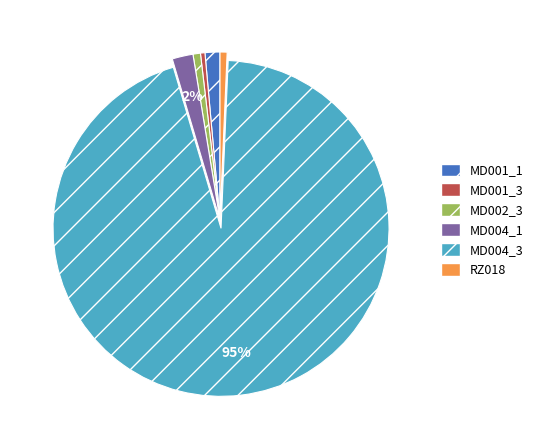

Combined, do MD004_1 and MD004_3 account for over 50%?

Yes